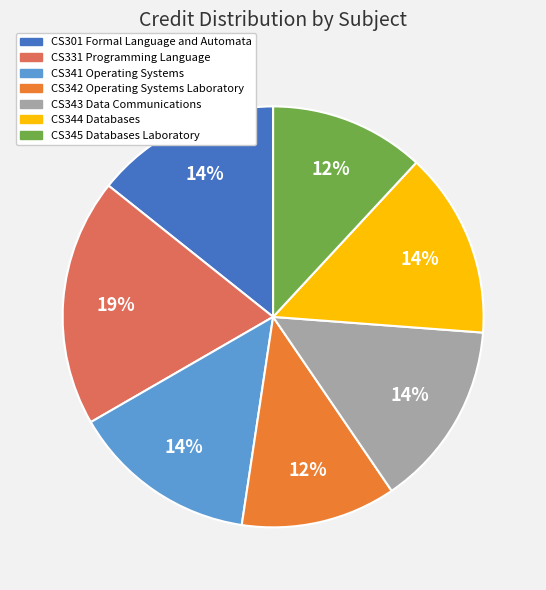

What percentage is the CS344 Databases slice, to the nearest percent?

14%